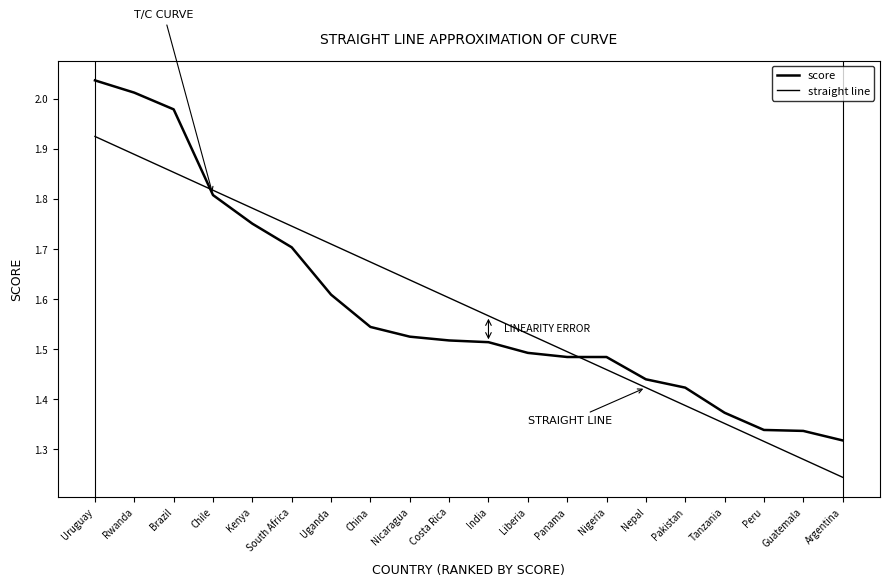

How many lines are shown in the chart?

2